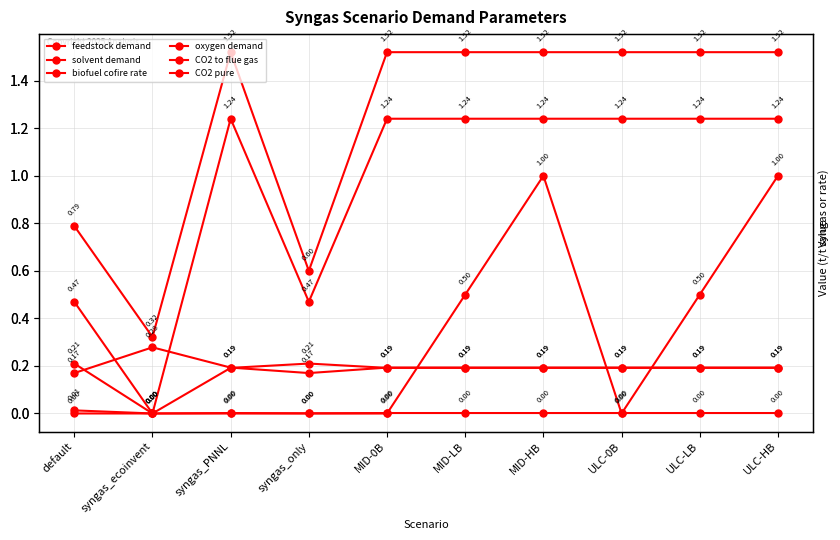

Where is the first local maximum for oxygen demand?

syngas_only